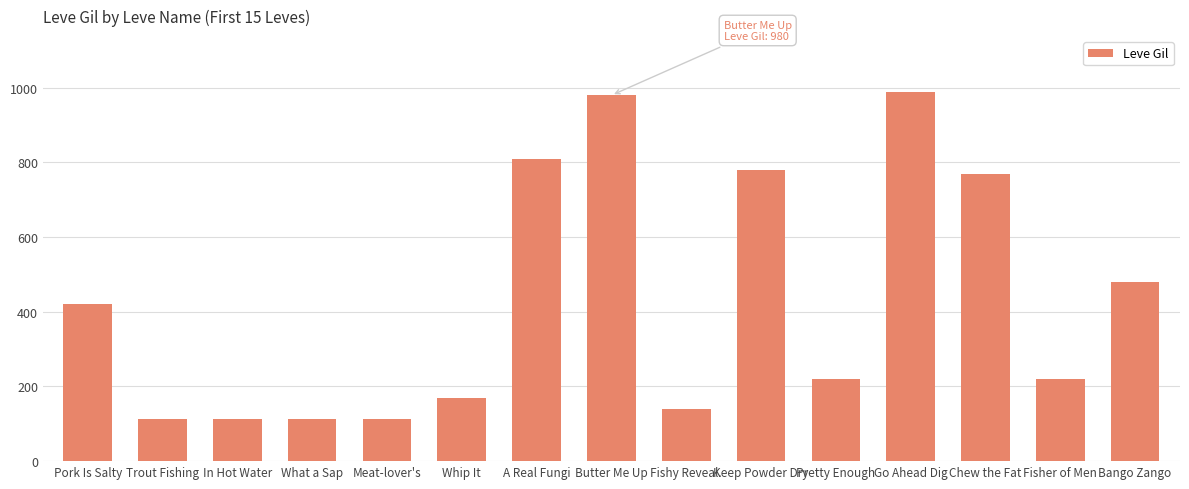

What position from the right is Go Ahead Dig?

4